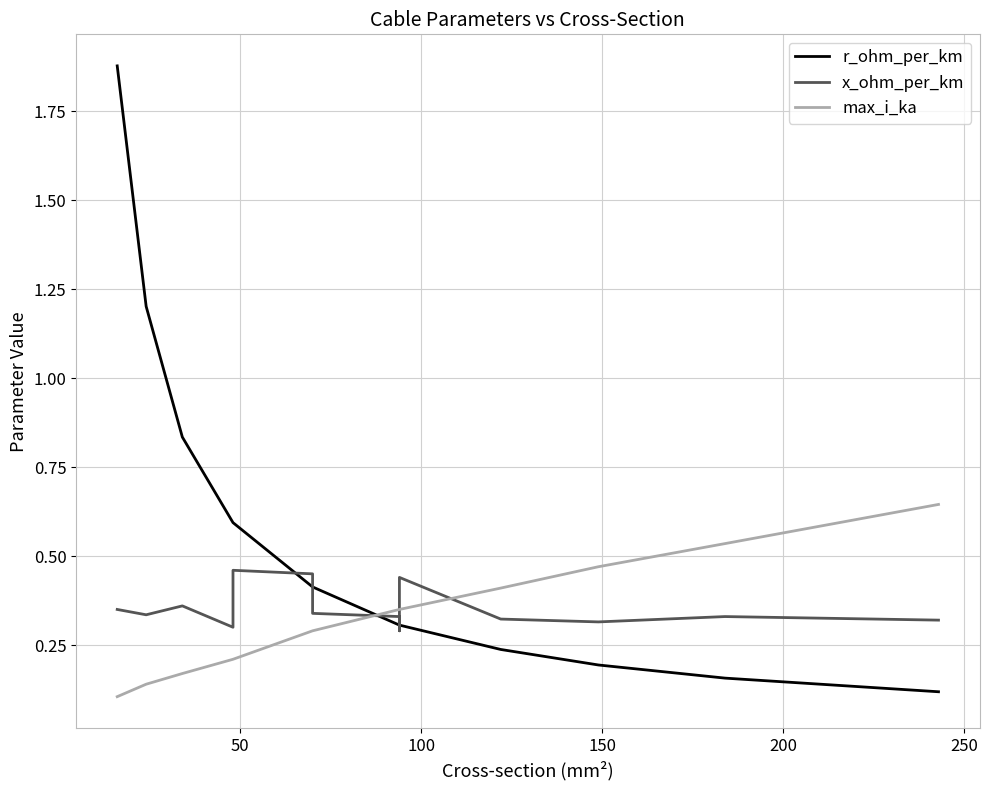

Which series has the largest total across all categories?

r_ohm_per_km